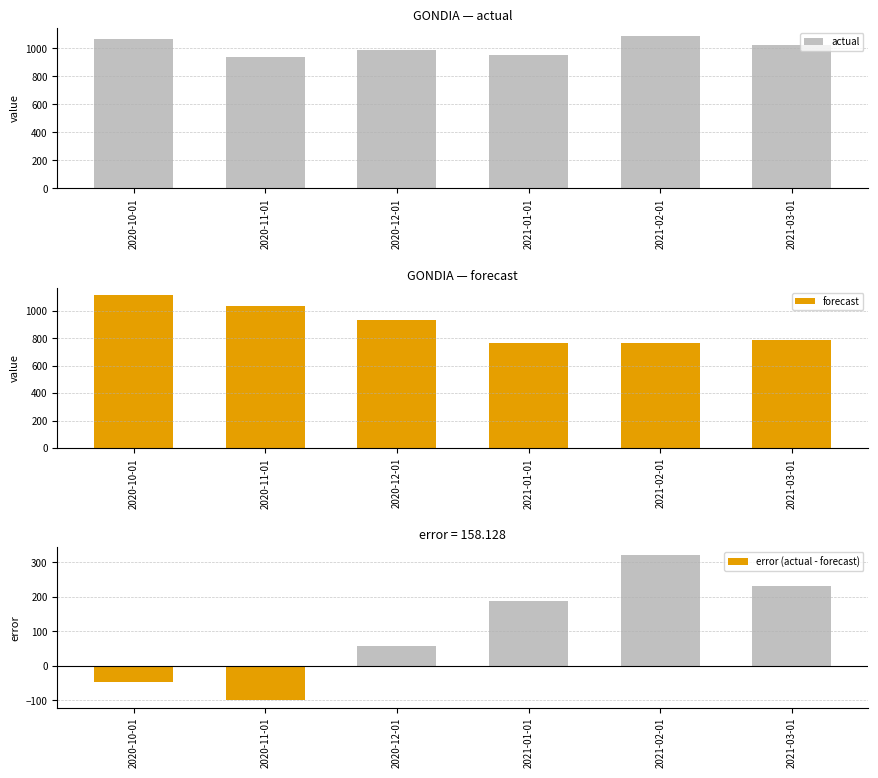

What is the spread (max minus min) of values at 2021-02-01?

767.5